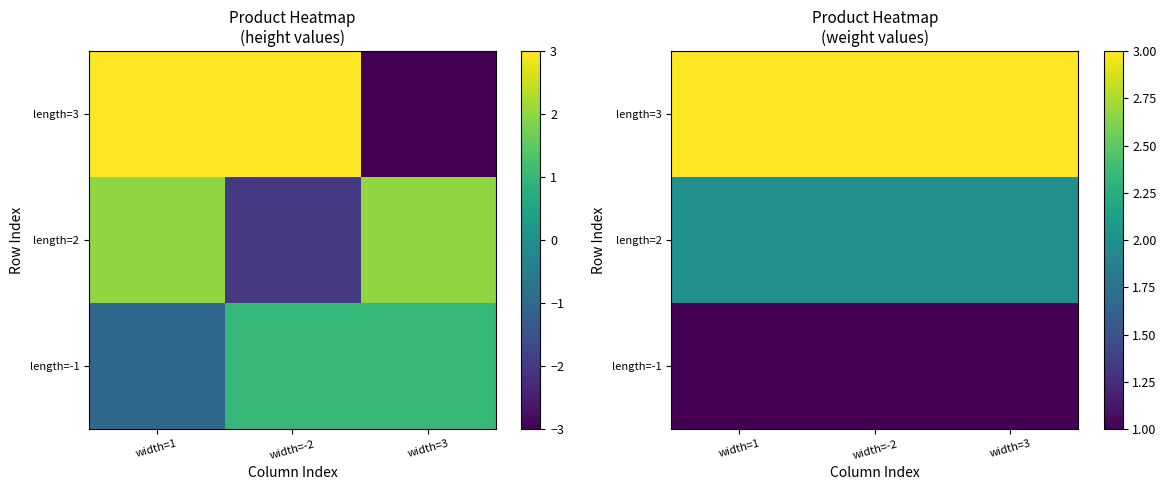

What is the spread (max minus min) of values at width=-2?

2